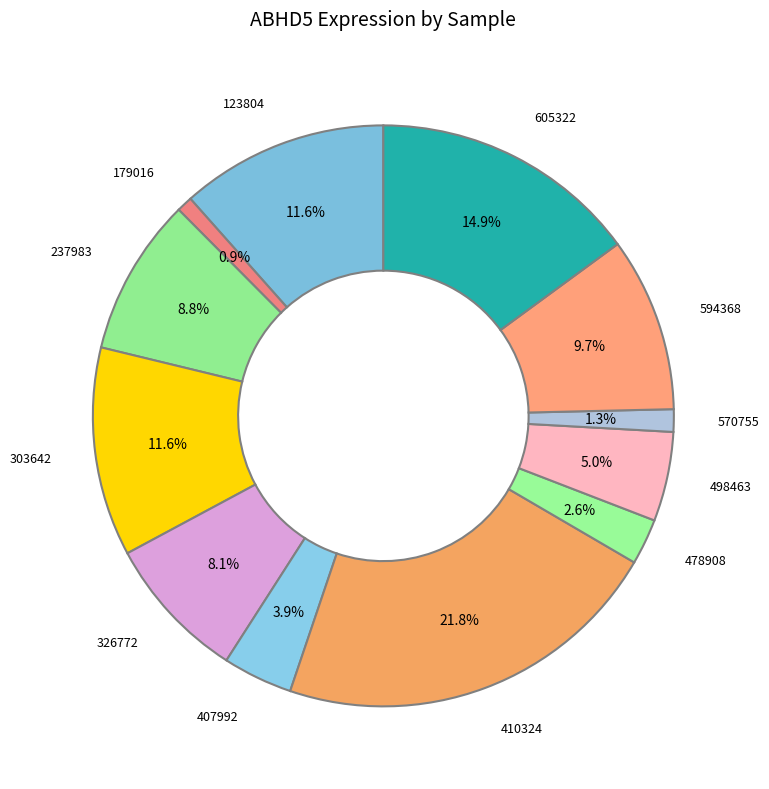

Is it true that 179016 is 1% of the pie?

True